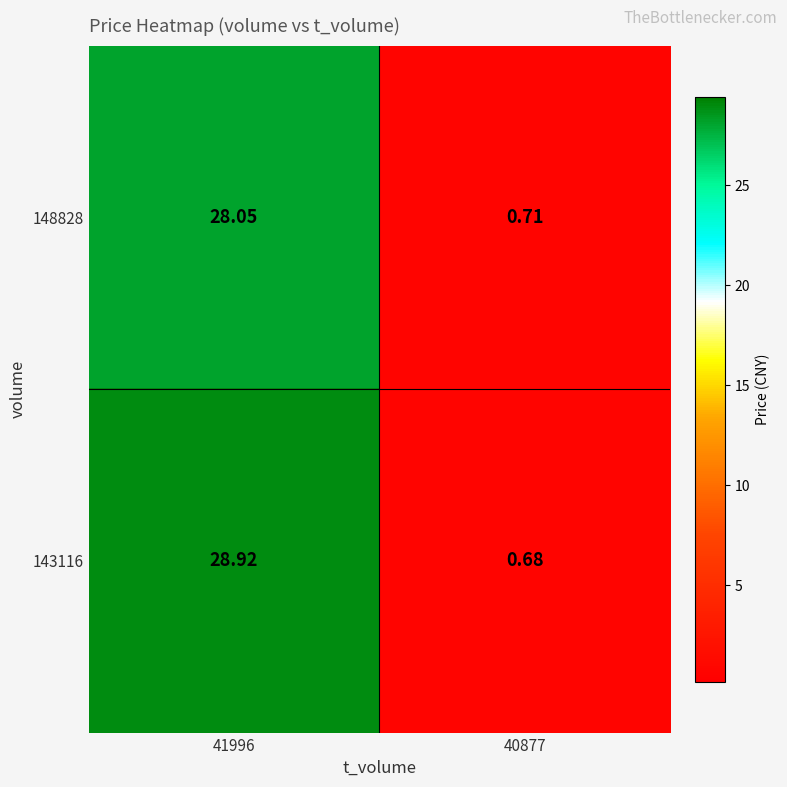

Rank the series by their average value, from lowest to highest.

148828, 143116